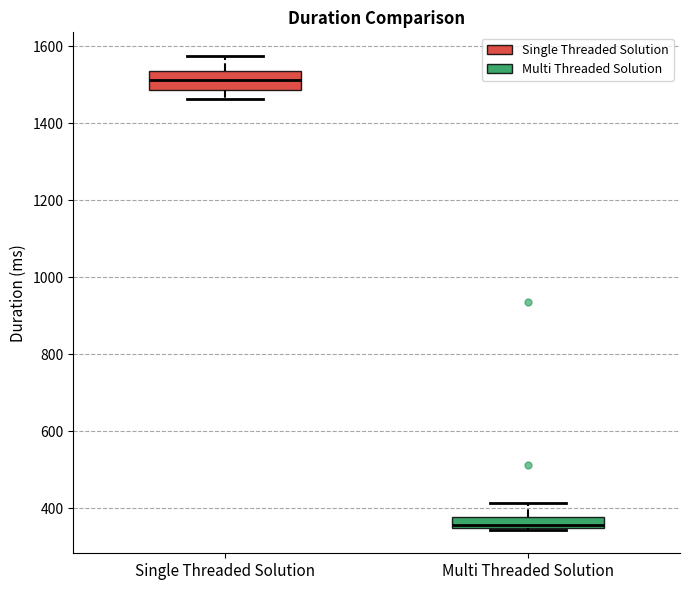

Which box's median line is the lowest?

Multi Threaded Solution